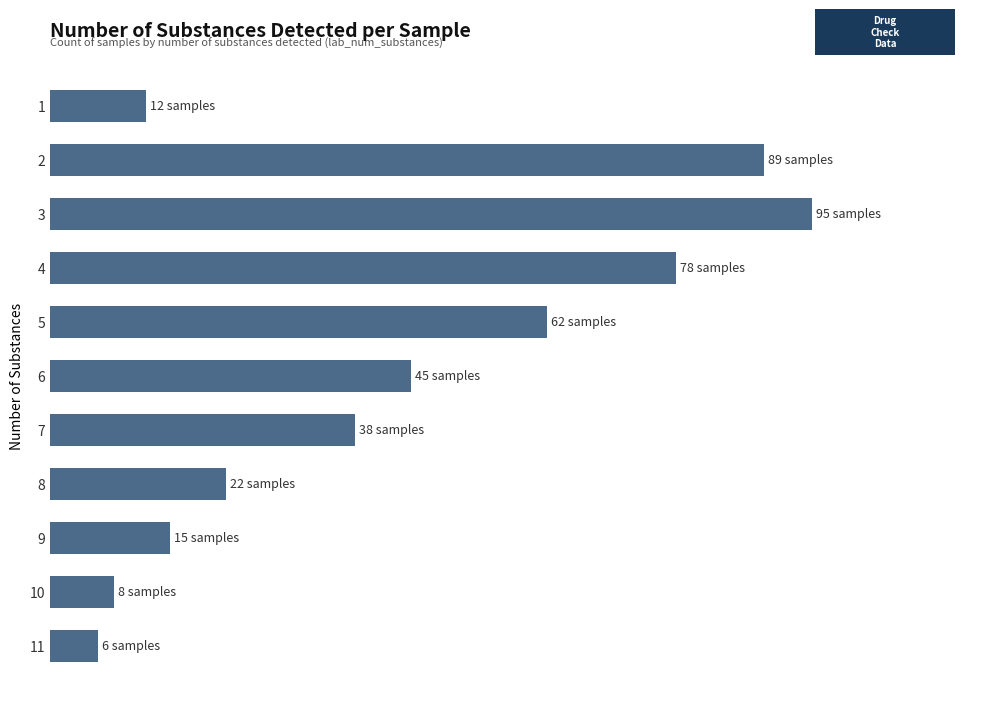

What is the minimum value shown in the chart?

6